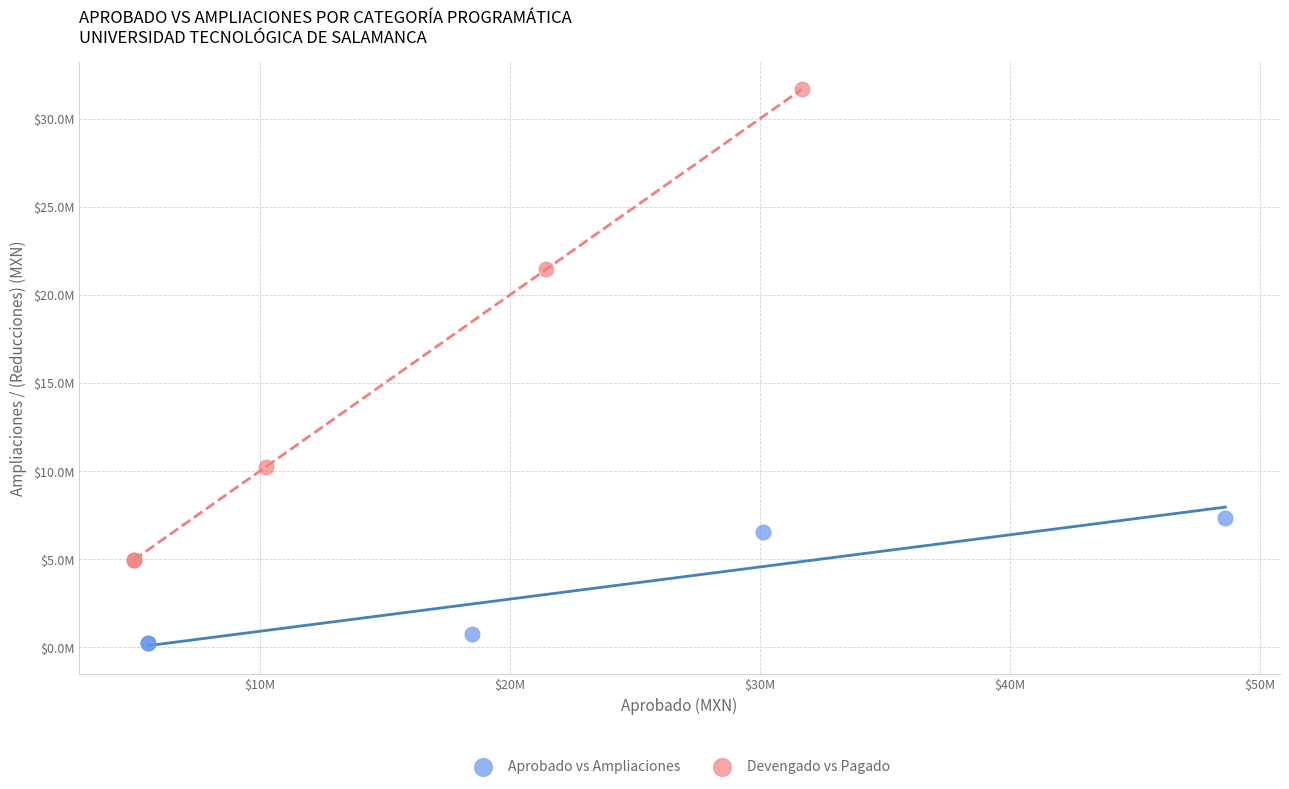

Which series contains the lowest Y value?

Aprobado vs Ampliaciones